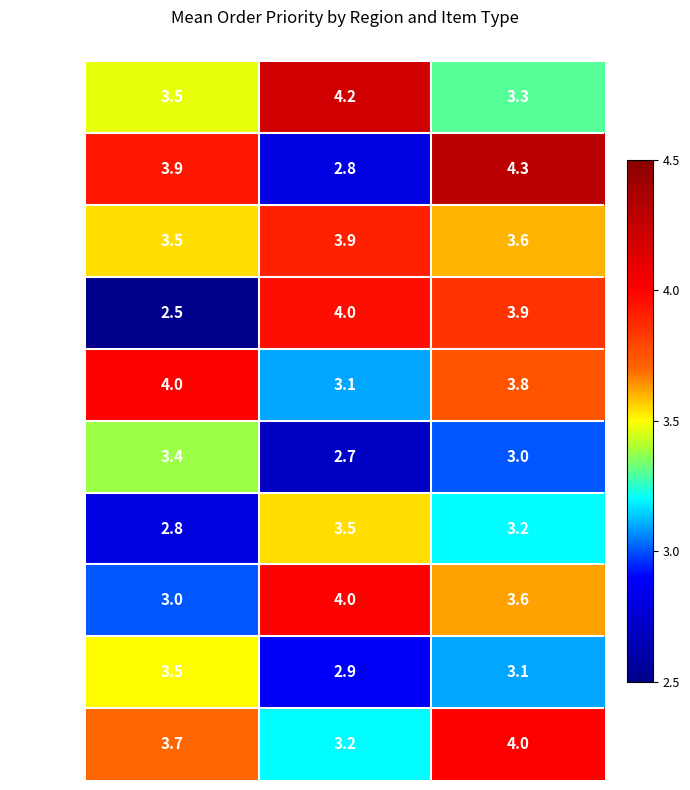

What is the difference between the maximum and minimum values in the Texas series?

1.5